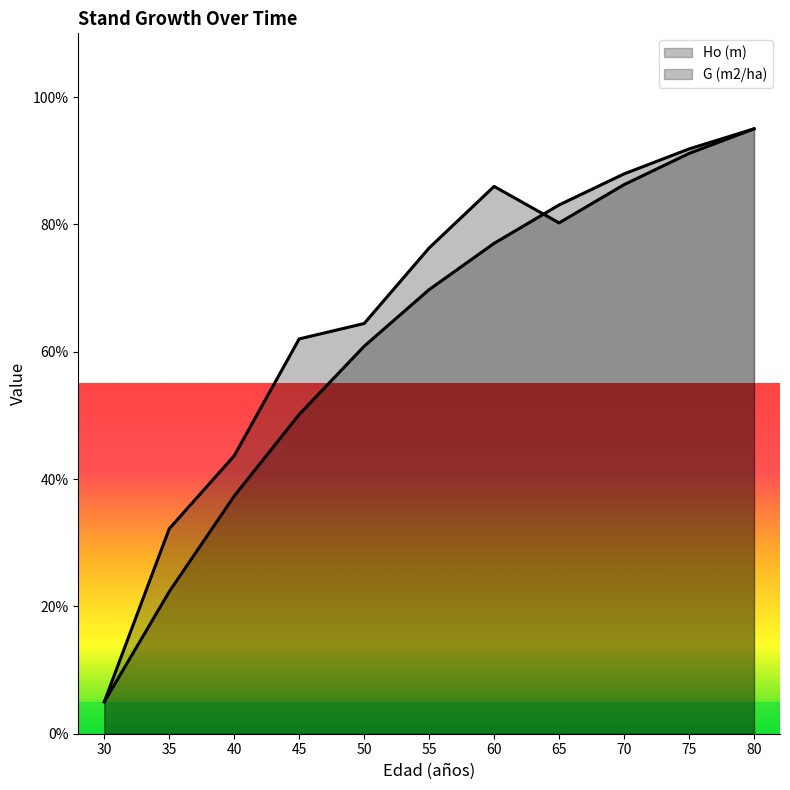

What is the difference between the G (m2/ha) values at 55 and 30?

71.3